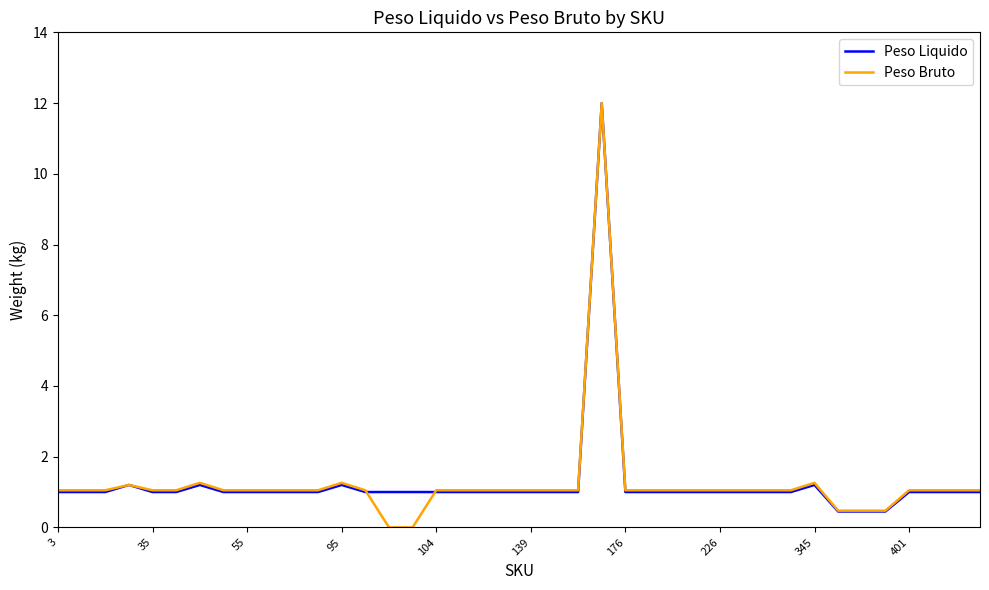

What is the maximum value for Peso Liquido?

12.0